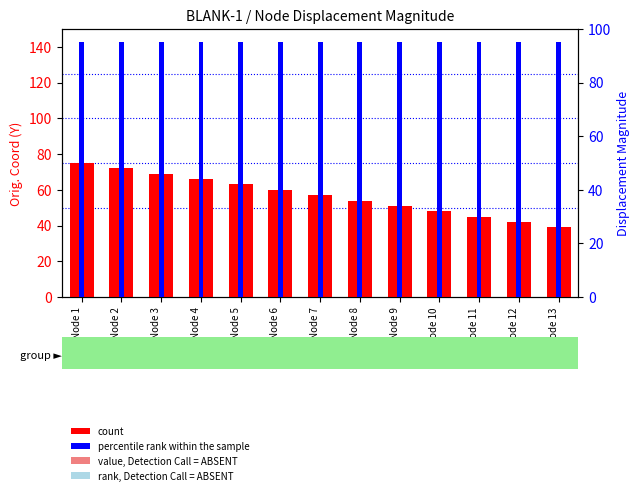

What is the maximum value for percentile rank within the sample?

95.2